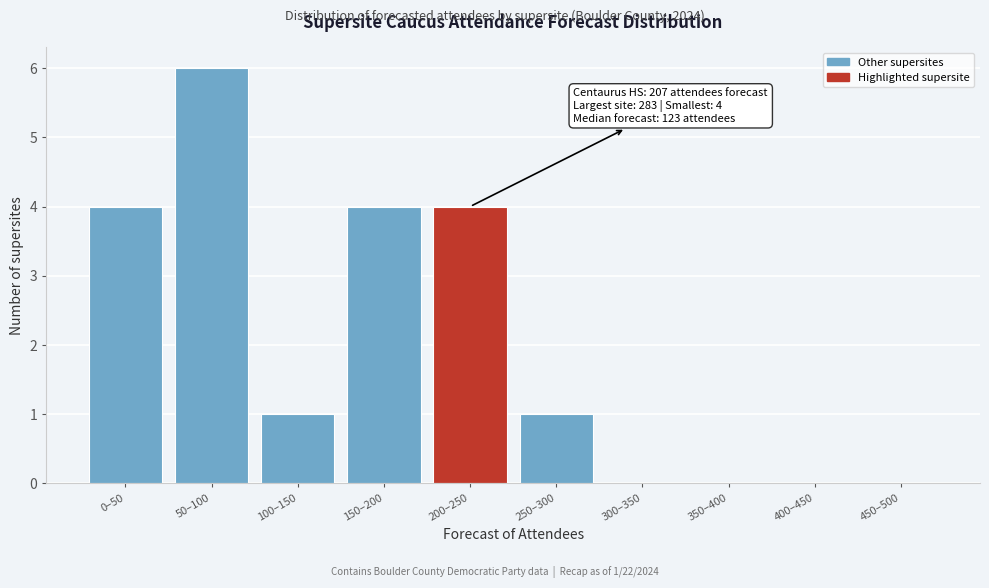

Reading left to right, transcribe all the data shown in this chart.

0–50=4	50–100=6	100–150=1	150–200=4	200–250=4	250–300=1	300–350=0	350–400=0	400–450=0	450–500=0